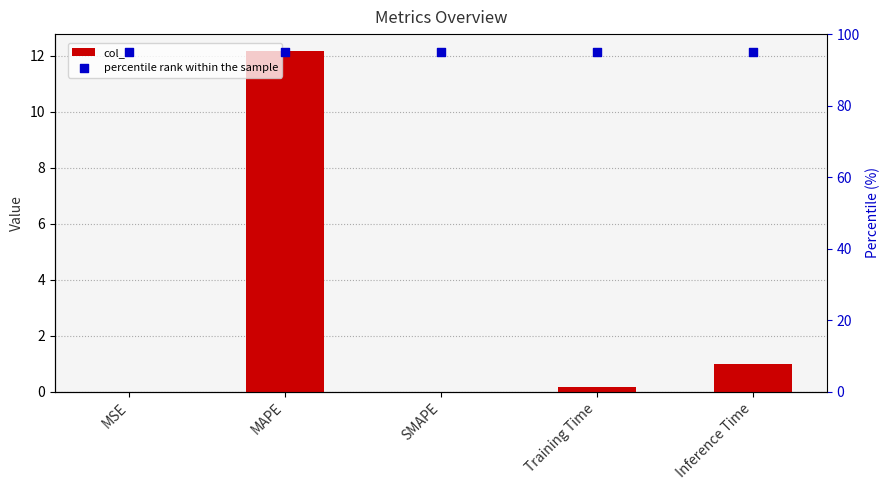

What is the total value across all series at SMAPE?

95.0